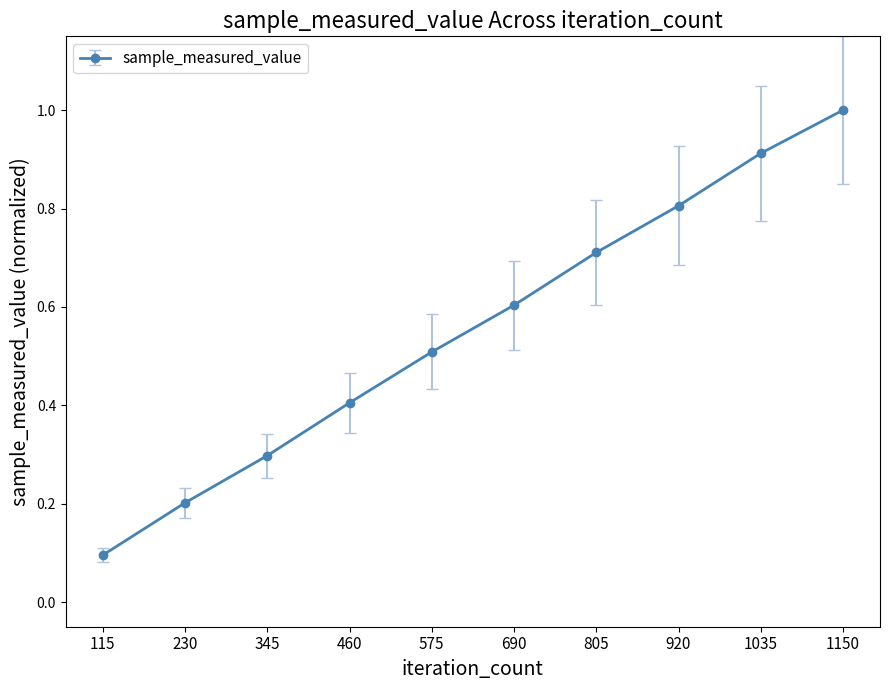

What is the greatest value displayed?

1.0